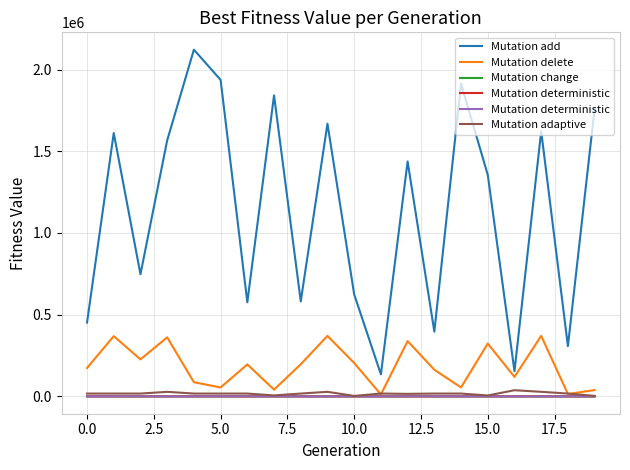

How many data points in Mutation adaptive are less than 17304?

5